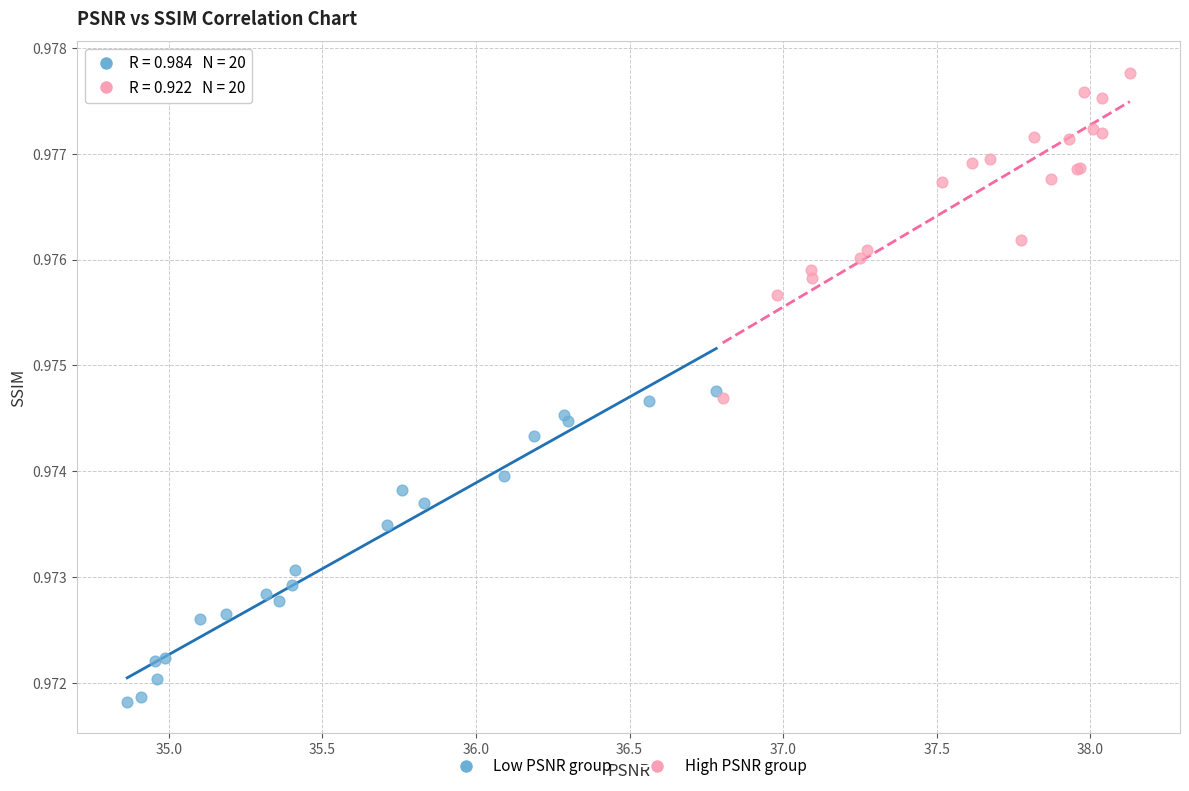

What are all the series names shown in the legend?

Low PSNR group, High PSNR group